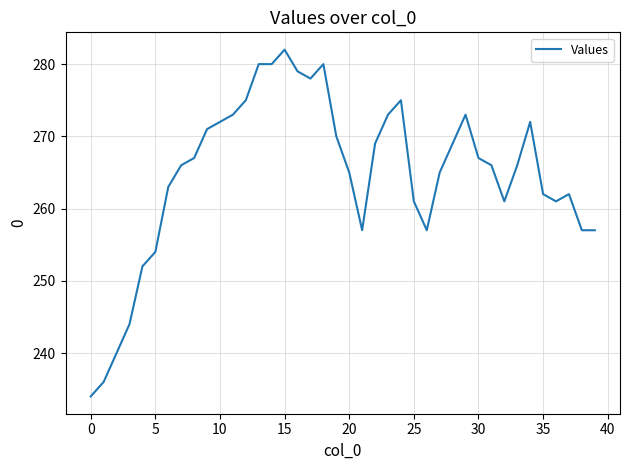

What is the smallest value displayed?

234